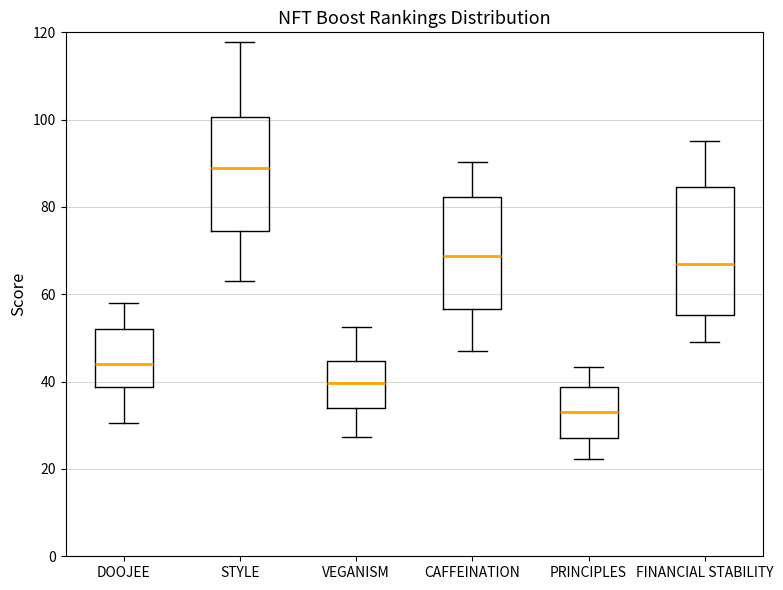

Reading left to right, read every box against the y-axis: the position of its median line, the range the box covers, and the ends of its whiskers. The values are not printed on the chart, so give them approximately, as read against the axis.

DOOJEE: median 44, box 38 to 52, whiskers 30 to 58
STYLE: median 88, box 74 to 100, whiskers 64 to 118
VEGANISM: median 40, box 34 to 44, whiskers 28 to 52
CAFFEINATION: median 68, box 56 to 82, whiskers 48 to 90
PRINCIPLES: median 34, box 28 to 38, whiskers 22 to 44
FINANCIAL STABILITY: median 66, box 56 to 84, whiskers 50 to 96